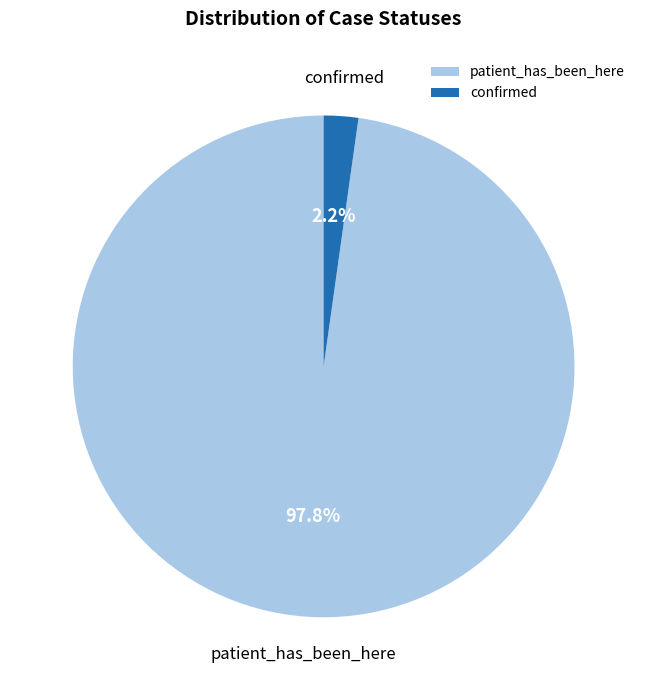

What is the majority slice?

patient_has_been_here